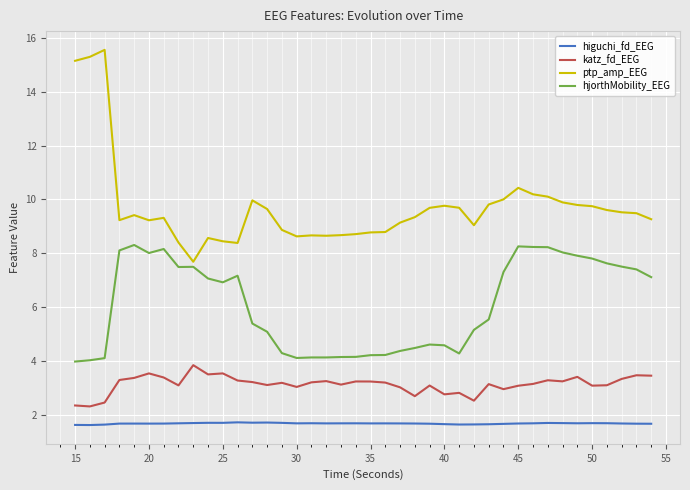

Rank the series by their maximum value, from lowest to highest.

higuchi_fd_EEG, katz_fd_EEG, hjorthMobility_EEG, ptp_amp_EEG